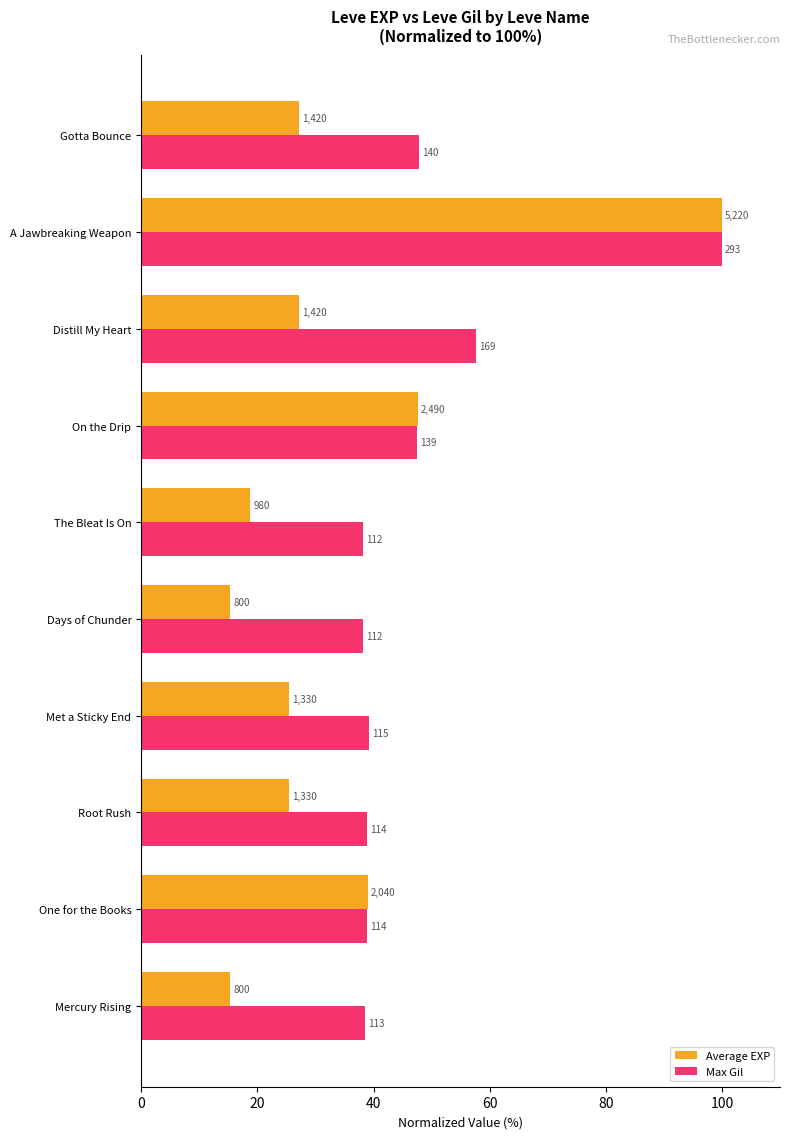

What are all the series names shown in the legend?

Average EXP, Max Gil